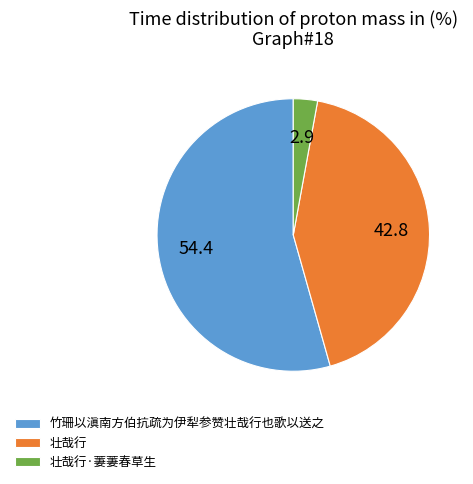

Which slice is the largest?

竹珊以滇南方伯抗疏为伊犁参赞壮哉行也歌以送之